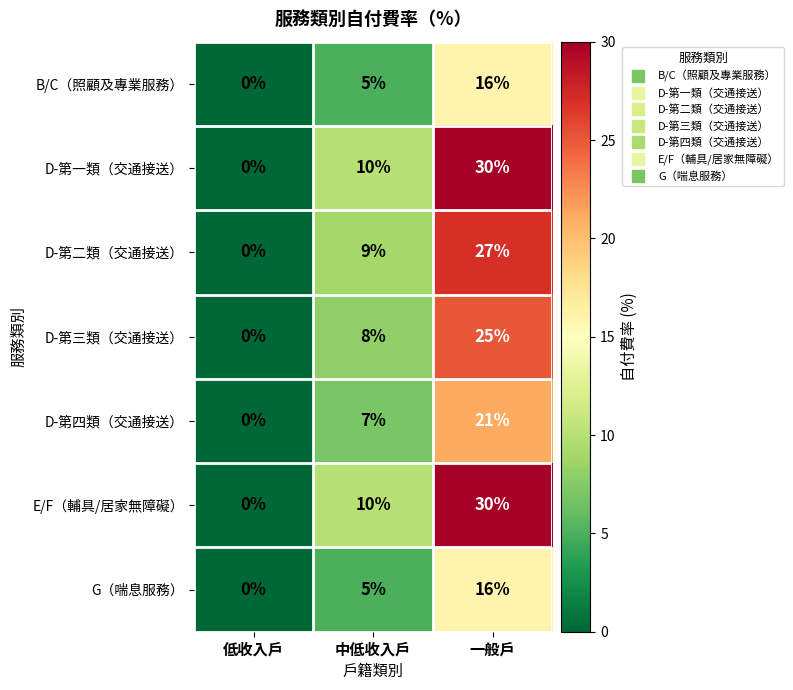

Which category has the highest value in the D-第一類（交通接送） series?

一般戶